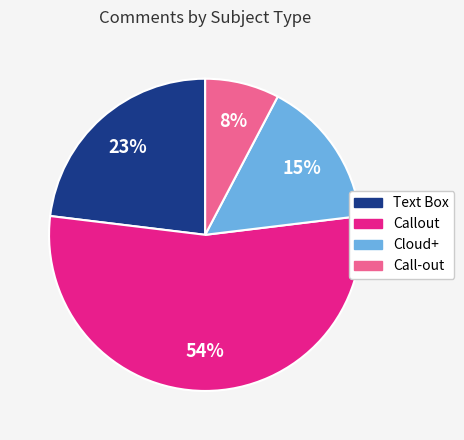

How many slices are in this pie chart?

4